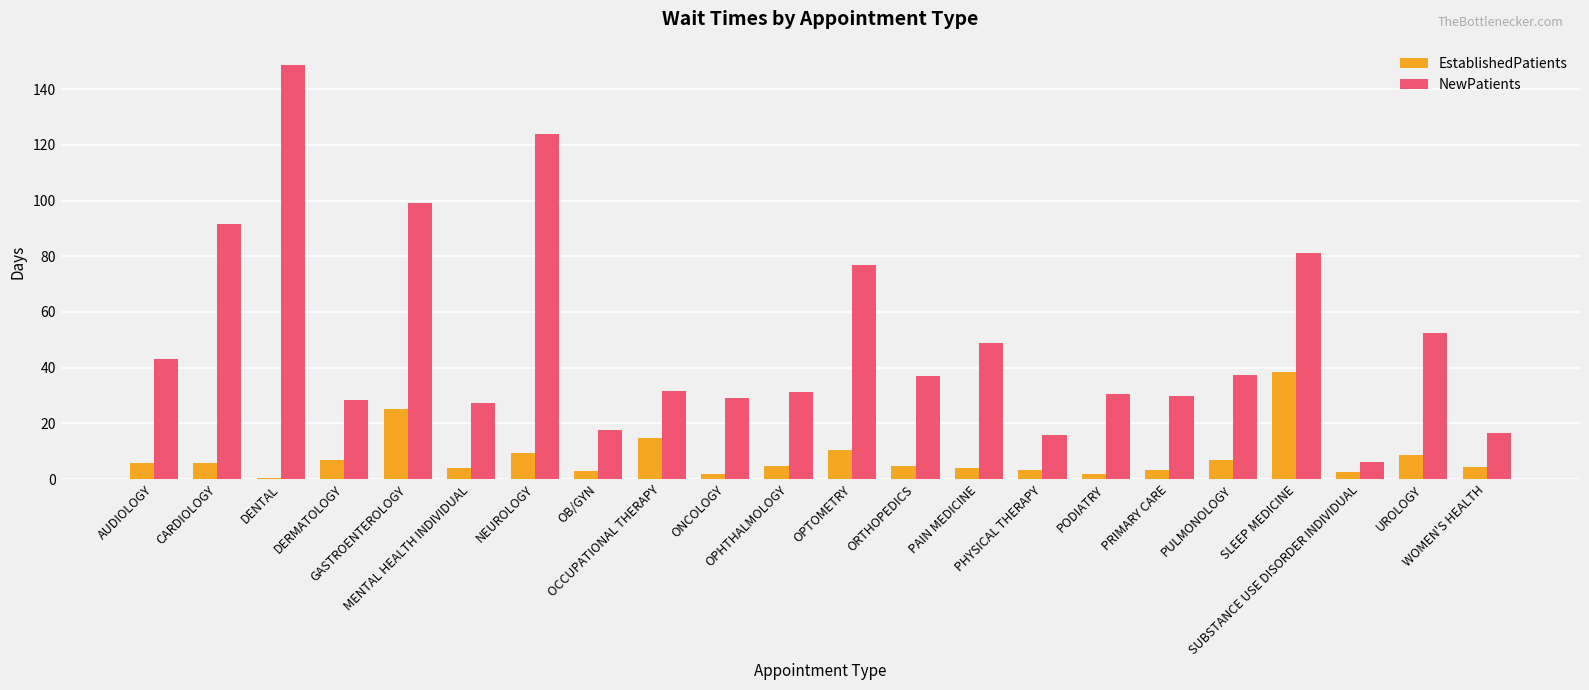

Which series changed the most between OPHTHALMOLOGY and PHYSICAL THERAPY?

NewPatients